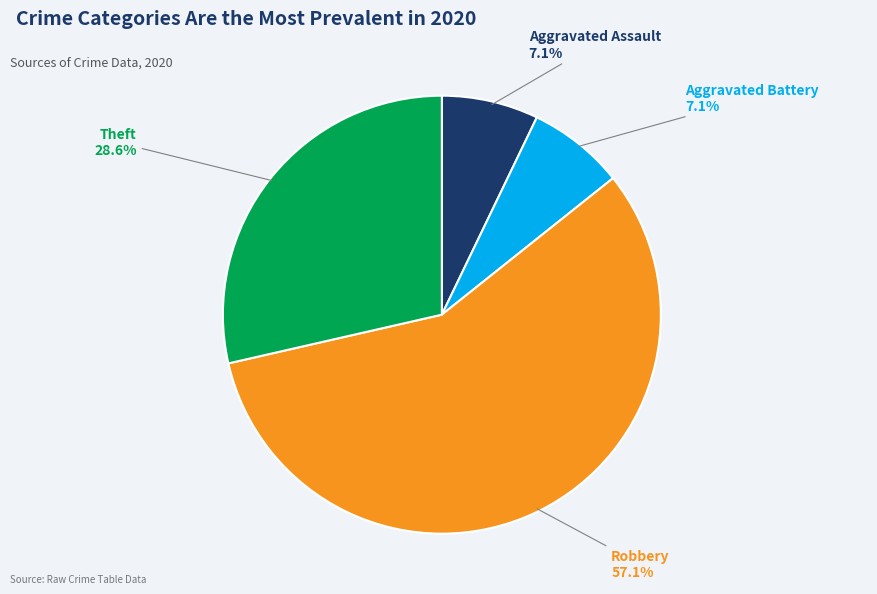

Is Robbery the majority of the pie?

Yes